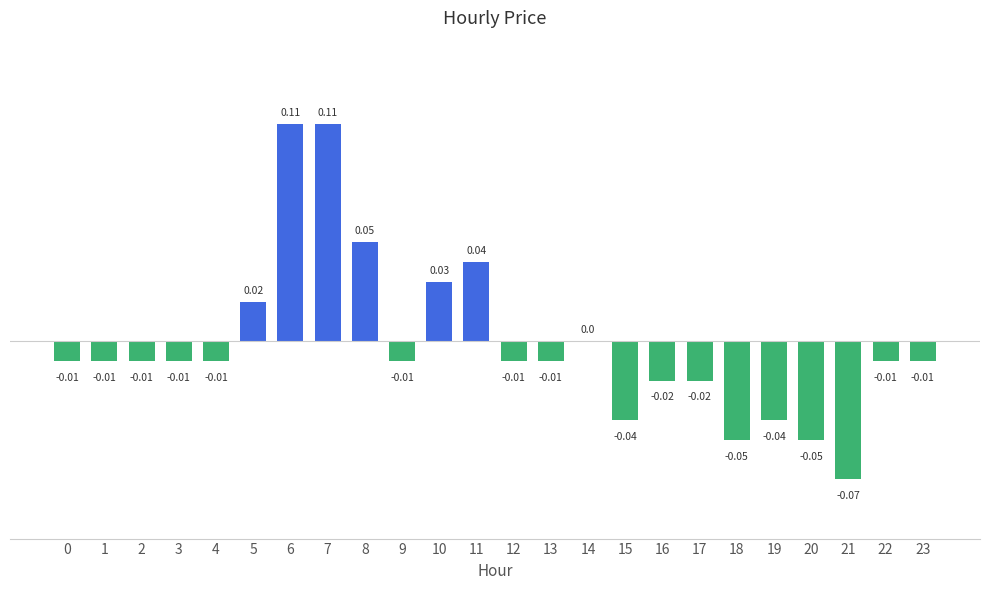

Reading left to right, extract all data points from this chart.

0=-0.0	1=-0.0	2=-0.0	3=-0.0	4=-0.0	5=0.0	6=0.1	7=0.1	8=0.1	9=-0.0	10=0.0	11=0.0	12=-0.0	13=-0.0	14=0.0	15=-0.0	16=-0.0	17=-0.0	18=-0.1	19=-0.0	20=-0.1	21=-0.1	22=-0.0	23=-0.0